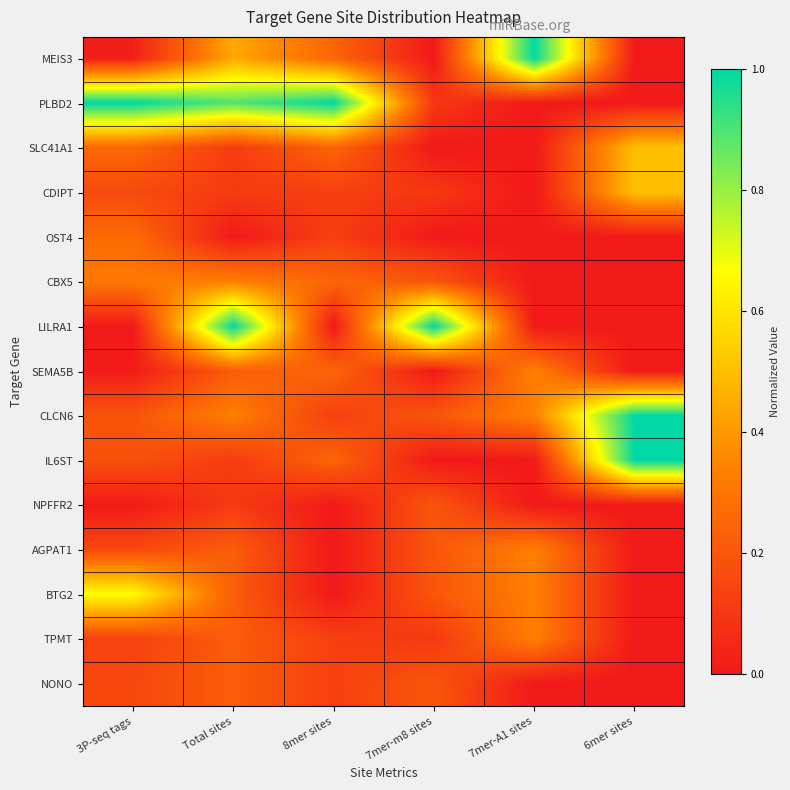

Reading left to right, what are all the values shown in this chart?

MEIS3: 3P-seq tags=0.0	Total sites=0.4	8mer sites=0.2	7mer-m8 sites=0.0	7mer-A1 sites=1.0	6mer sites=0.0
PLBD2: 3P-seq tags=1.0	Total sites=0.9	8mer sites=1.0	7mer-m8 sites=0.1	7mer-A1 sites=0.0	6mer sites=0.0
SLC41A1: 3P-seq tags=0.3	Total sites=0.1	8mer sites=0.2	7mer-m8 sites=0.0	7mer-A1 sites=0.0	6mer sites=0.5
CDIPT: 3P-seq tags=0.2	Total sites=0.1	8mer sites=0.1	7mer-m8 sites=0.1	7mer-A1 sites=0.0	6mer sites=0.5
OST4: 3P-seq tags=0.3	Total sites=0.0	8mer sites=0.1	7mer-m8 sites=0.0	7mer-A1 sites=0.0	6mer sites=0.0
CBX5: 3P-seq tags=0.3	Total sites=0.3	8mer sites=0.2	7mer-m8 sites=0.2	7mer-A1 sites=0.0	6mer sites=0.0
LILRA1: 3P-seq tags=0.0	Total sites=1.0	8mer sites=0.0	7mer-m8 sites=1.0	7mer-A1 sites=0.0	6mer sites=0.0
SEMA5B: 3P-seq tags=0.0	Total sites=0.2	8mer sites=0.2	7mer-m8 sites=0.0	7mer-A1 sites=0.3	6mer sites=0.0
CLCN6: 3P-seq tags=0.2	Total sites=0.3	8mer sites=0.1	7mer-m8 sites=0.2	7mer-A1 sites=0.3	6mer sites=1.0
IL6ST: 3P-seq tags=0.2	Total sites=0.1	8mer sites=0.2	7mer-m8 sites=0.0	7mer-A1 sites=0.0	6mer sites=1.0
NPFFR2: 3P-seq tags=0.0	Total sites=0.1	8mer sites=0.0	7mer-m8 sites=0.2	7mer-A1 sites=0.0	6mer sites=0.0
AGPAT1: 3P-seq tags=0.2	Total sites=0.2	8mer sites=0.0	7mer-m8 sites=0.2	7mer-A1 sites=0.3	6mer sites=0.0
BTG2: 3P-seq tags=0.7	Total sites=0.2	8mer sites=0.0	7mer-m8 sites=0.2	7mer-A1 sites=0.3	6mer sites=0.0
TPMT: 3P-seq tags=0.1	Total sites=0.2	8mer sites=0.1	7mer-m8 sites=0.1	7mer-A1 sites=0.3	6mer sites=0.0
NONO: 3P-seq tags=0.2	Total sites=0.2	8mer sites=0.1	7mer-m8 sites=0.2	7mer-A1 sites=0.0	6mer sites=0.0